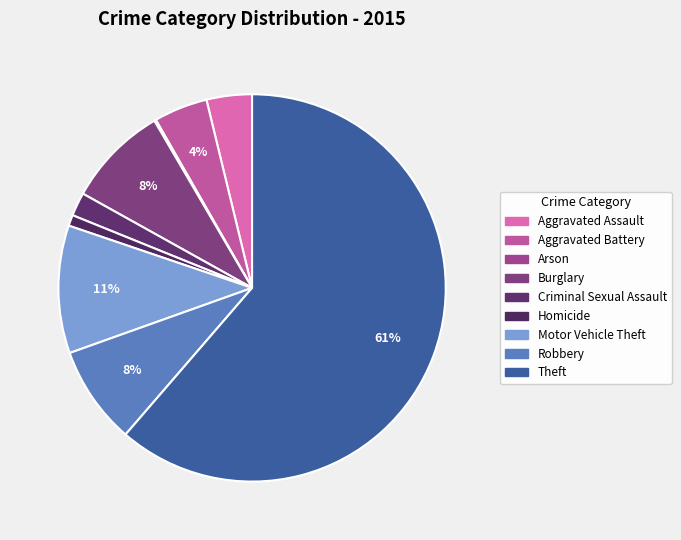

What percentage is the Burglary slice, to the nearest percent?

8%